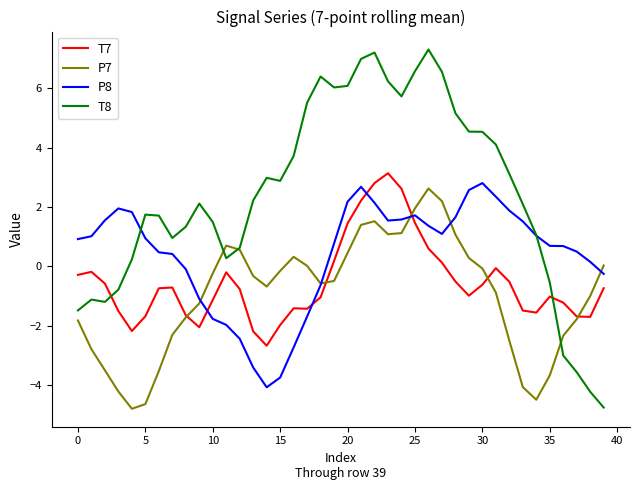

Which series has the largest range (max minus min)?

T8